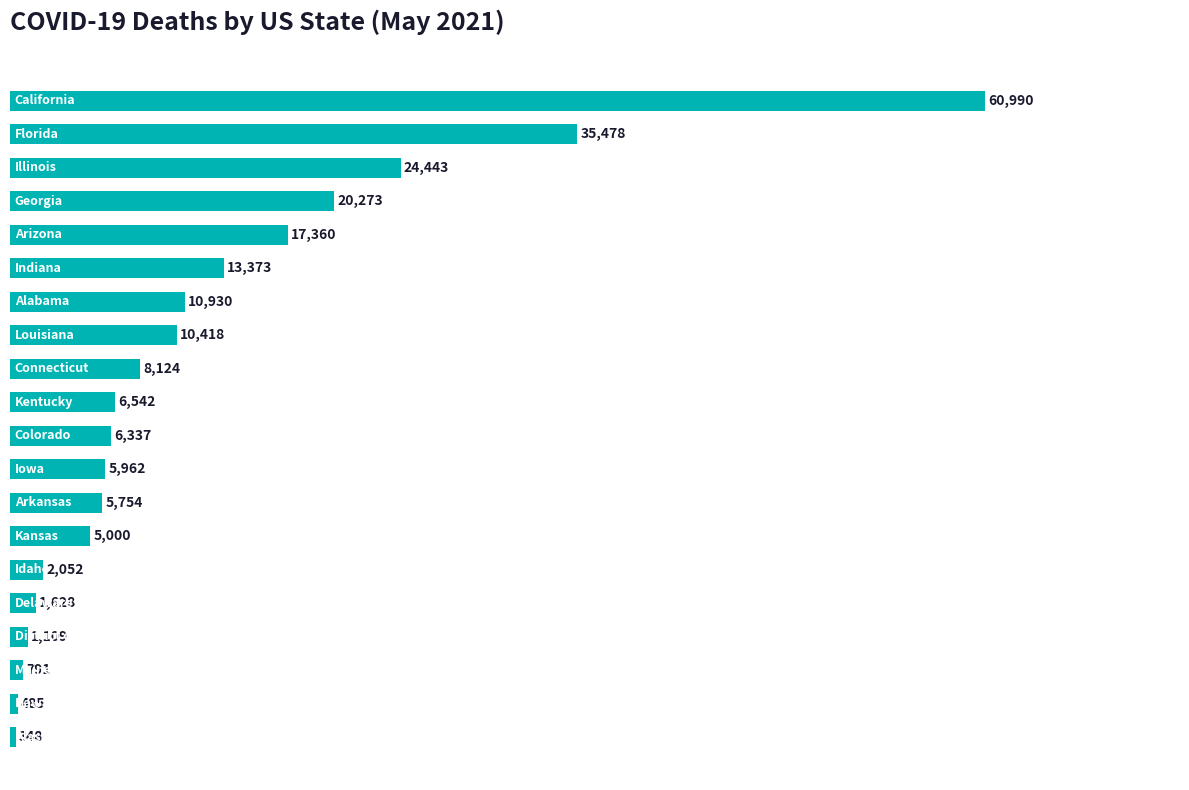

What is the difference between the maximum and minimum values?

60642